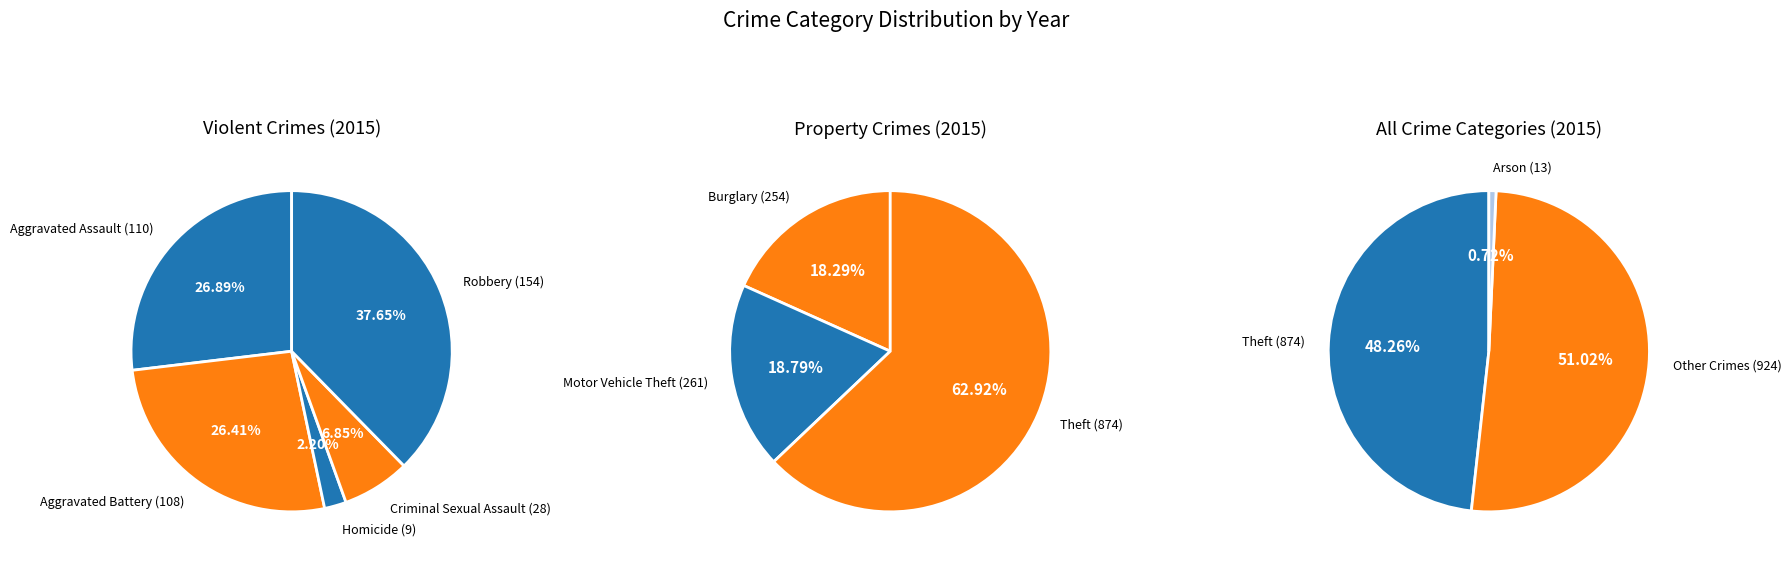

Which slice is the largest?

Theft